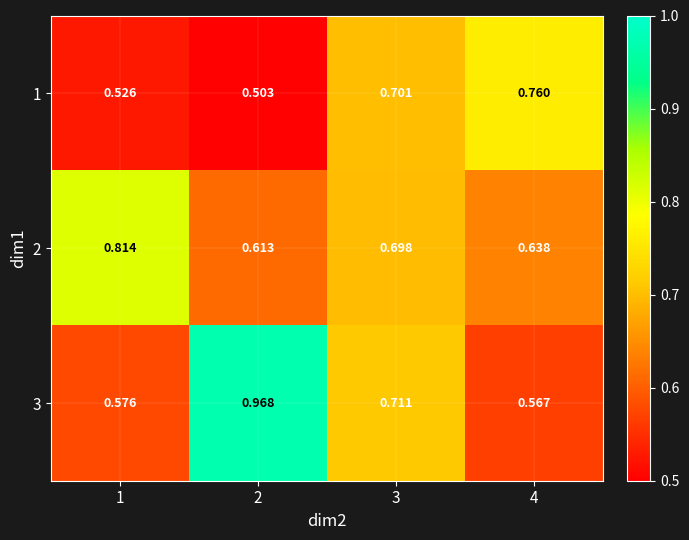

Reading left to right, extract all data points from this chart.

1: 1=0.5	2=0.5	3=0.7	4=0.8
2: 1=0.8	2=0.6	3=0.7	4=0.6
3: 1=0.6	2=1.0	3=0.7	4=0.6